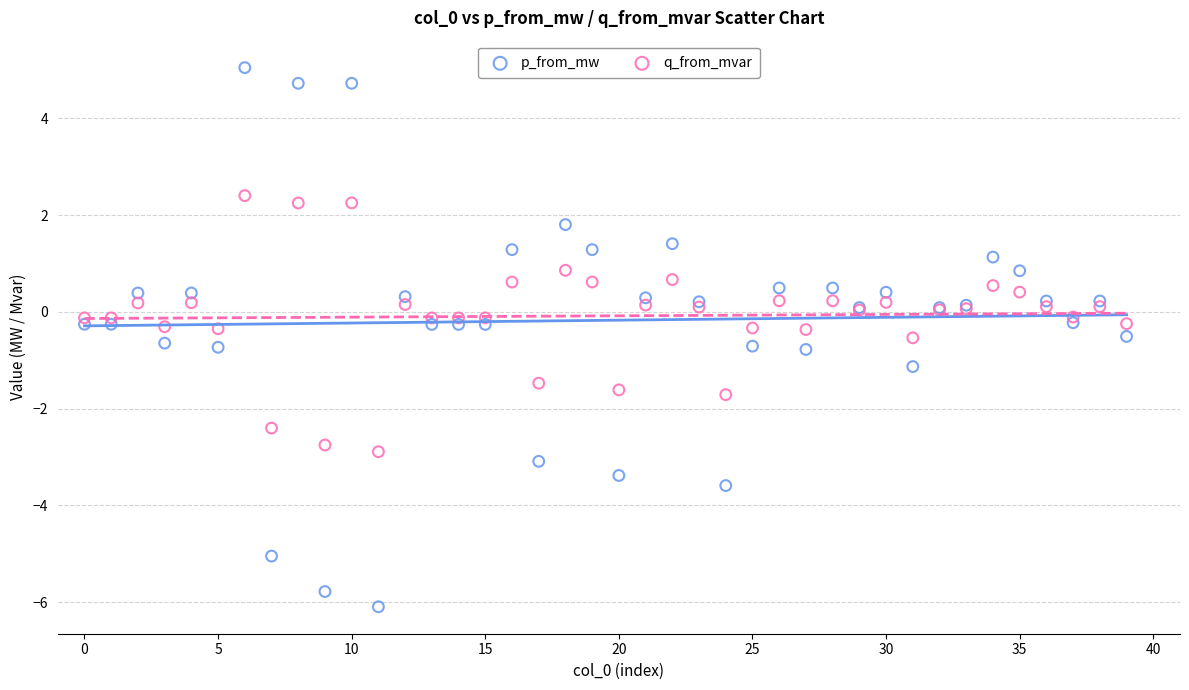

Which series has the largest Y range (max minus min)?

p_from_mw